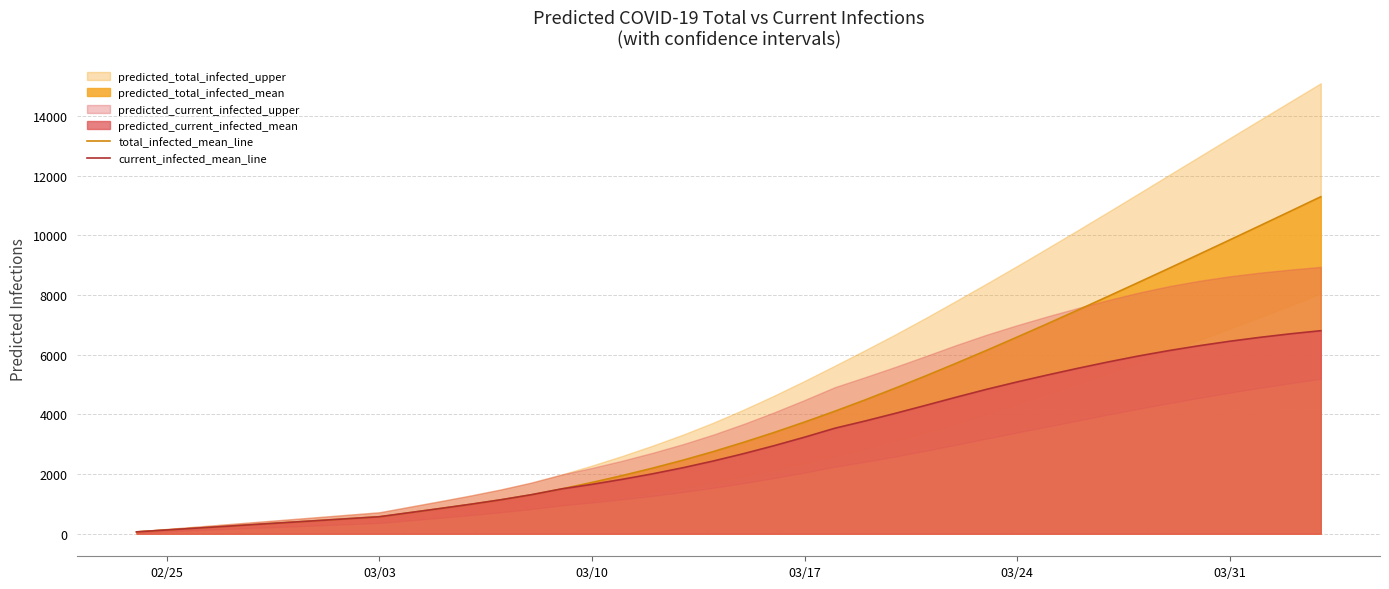

What is the highest value of the current_infected_mean_line series?

6806